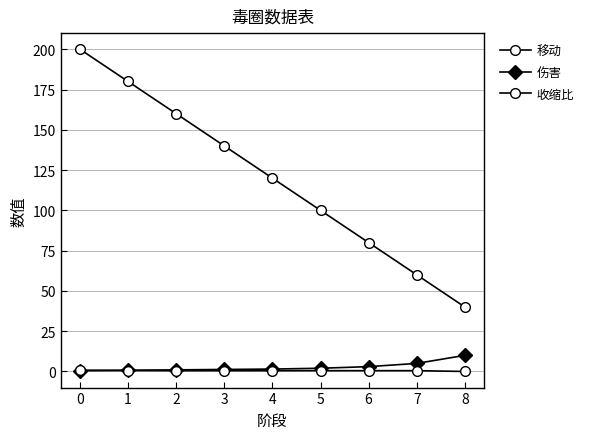

How many data points does each series have?

9